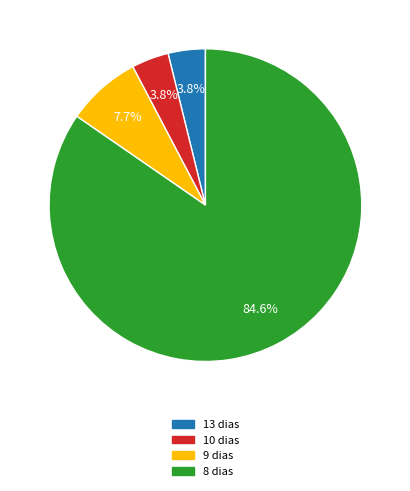

Does any single category account for the majority?

Yes